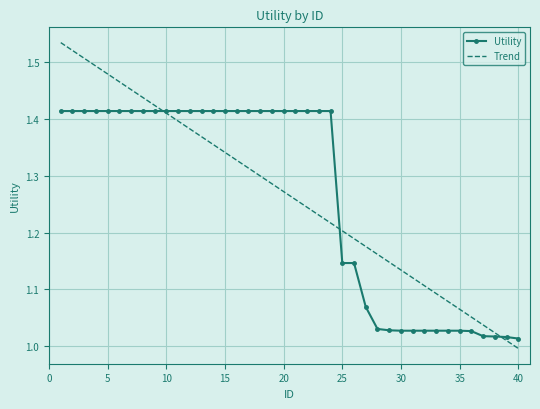

Which series has the widest spread of values?

Trend